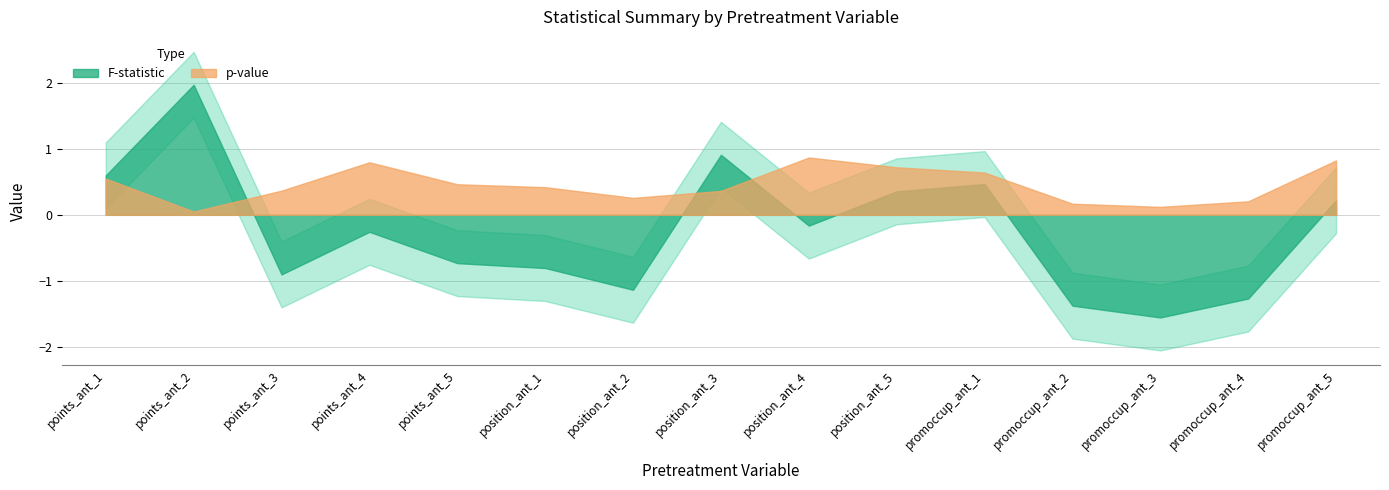

Between points_ant_3 and promoccup_ant_3, which series saw the biggest shift?

F-statistic